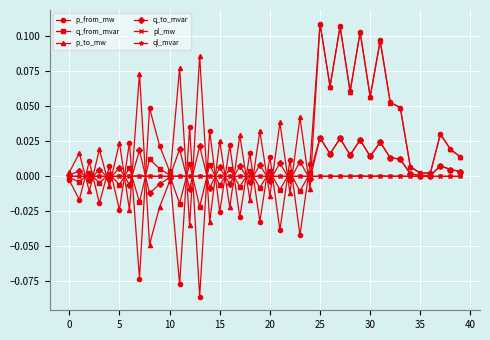

Which series has the largest total across all categories?

p_to_mw